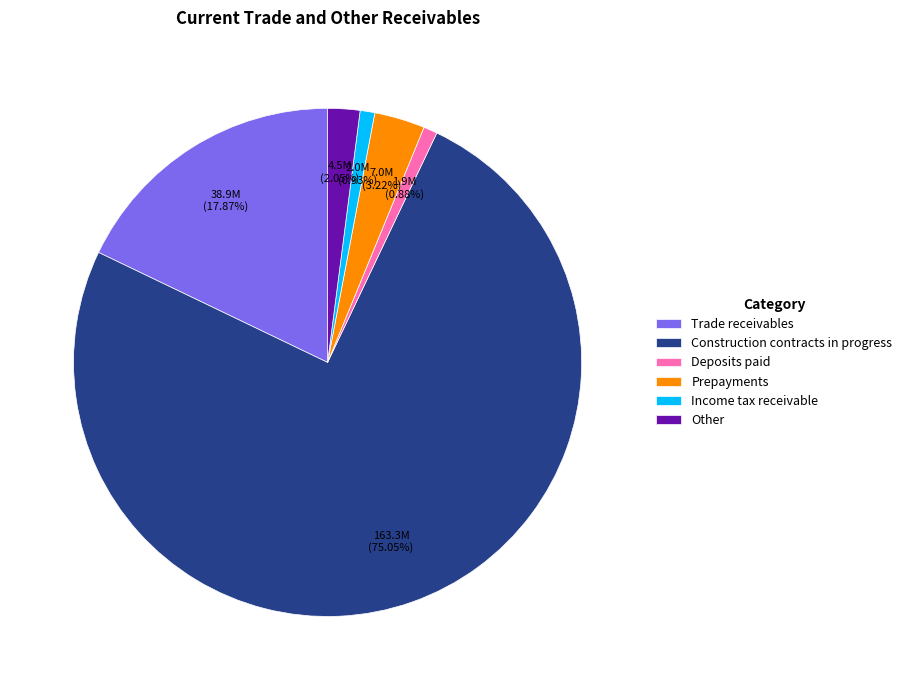

Between Other and Construction contracts in progress, which is larger?

Construction contracts in progress